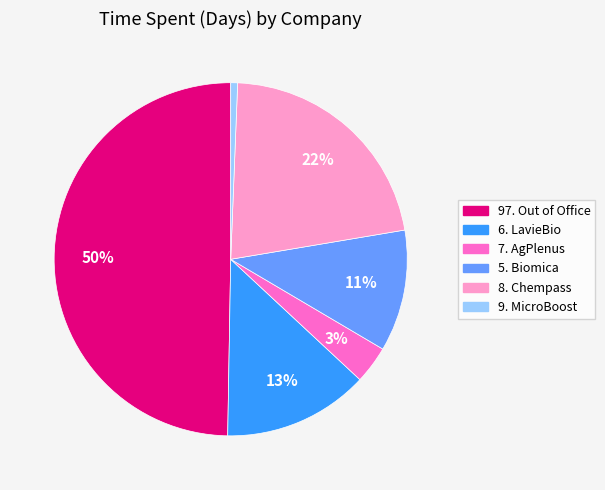

Count the number of slices in the pie.

6